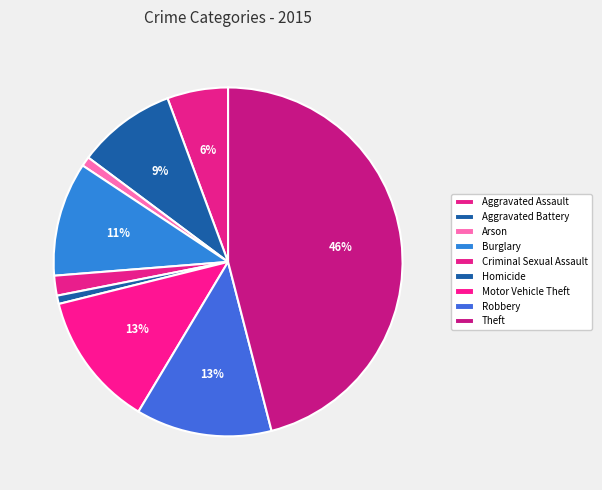

Between Homicide and Motor Vehicle Theft, which is larger?

Motor Vehicle Theft